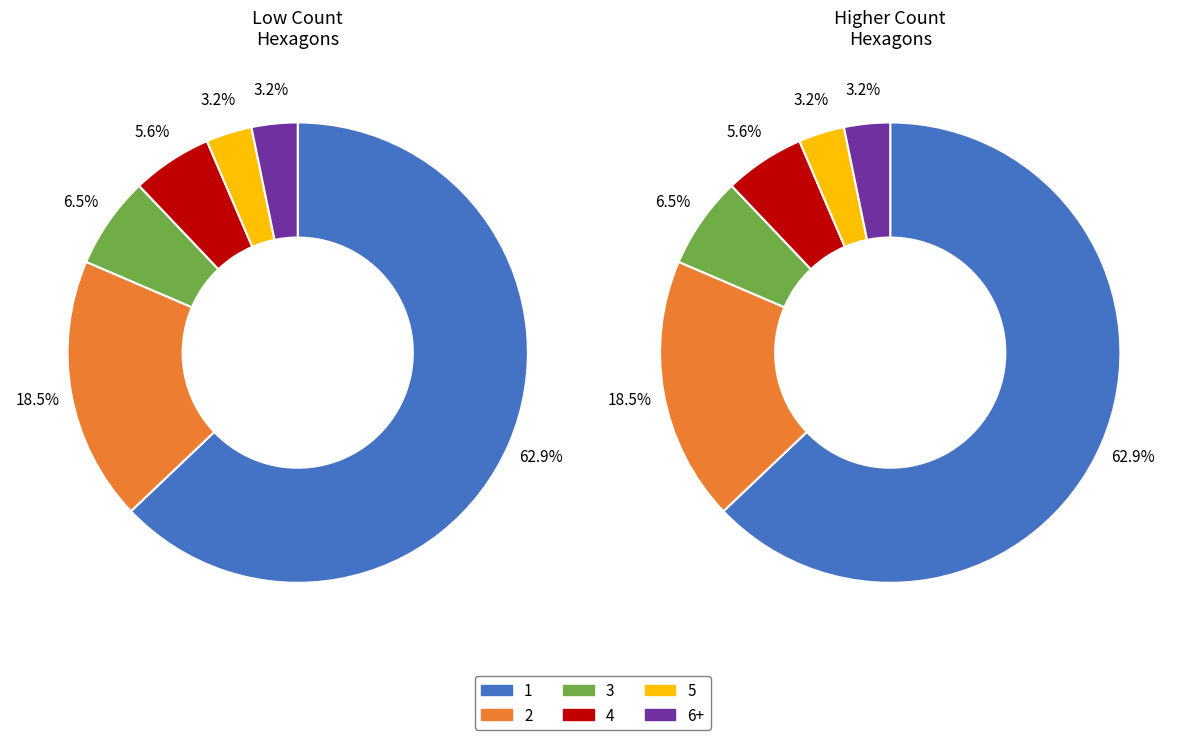

Count the number of slices in the pie.

6